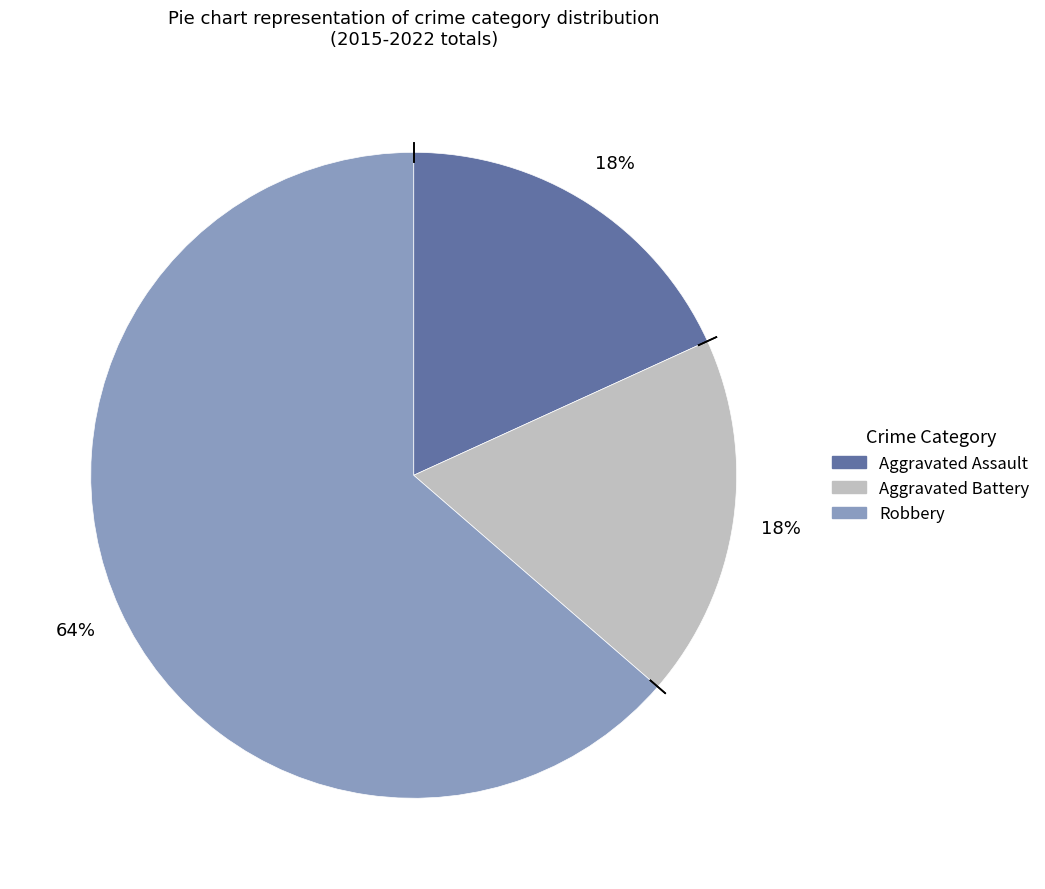

To the nearest percent, what is the average slice percentage?

33%